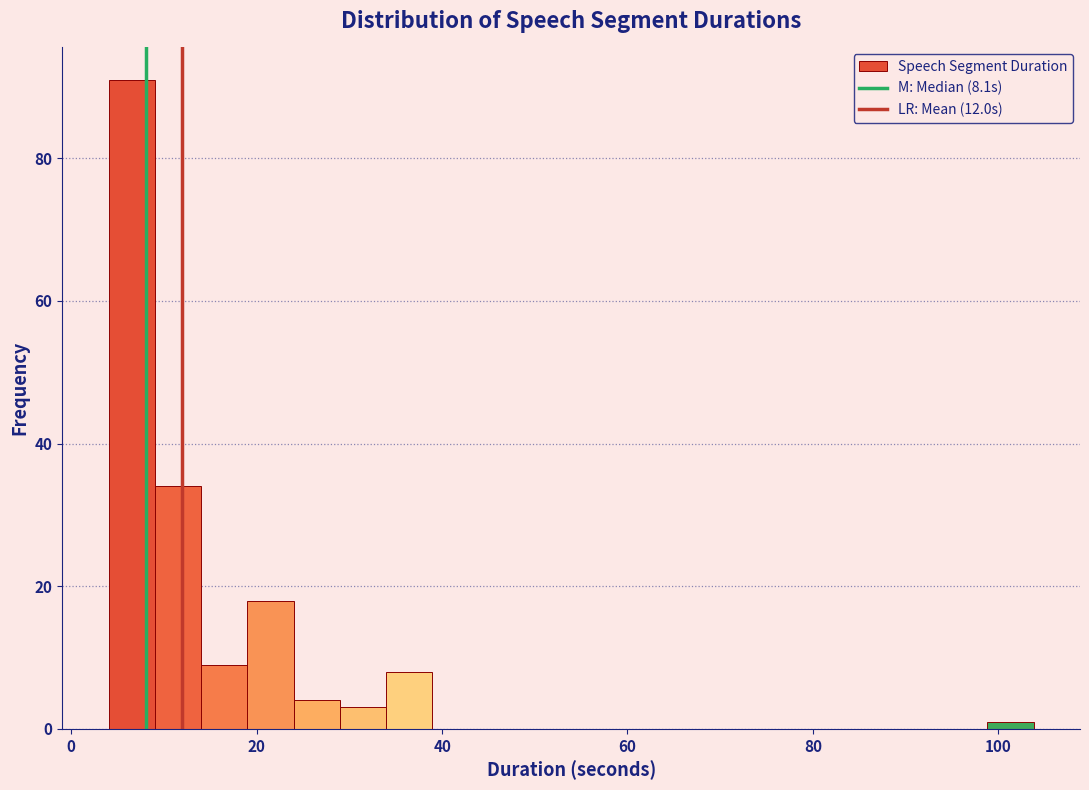

Read against the x-axis, roughly where is the centre of the tallest bar?

6